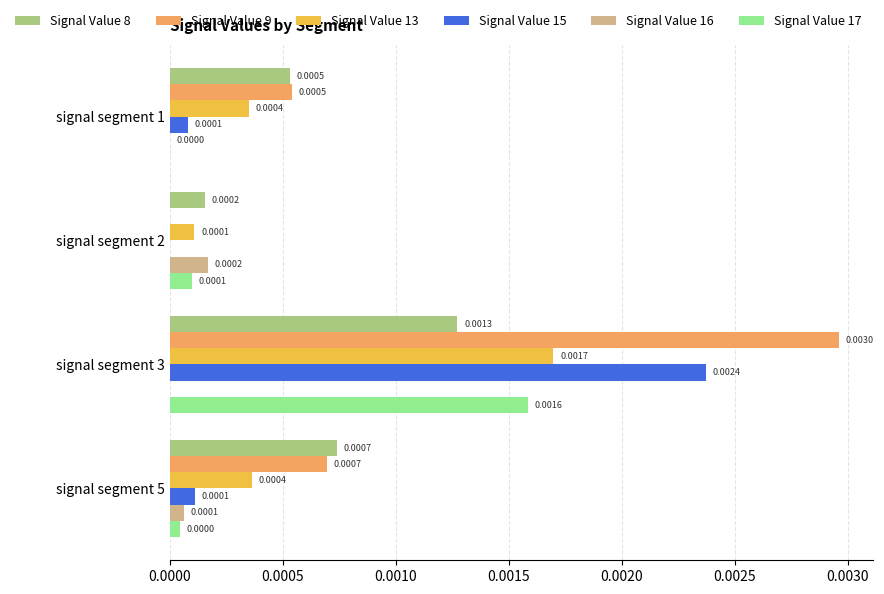

Is the value of Signal Value 9 at signal segment 5 greater than the value of Signal Value 15 at signal segment 2?

Yes